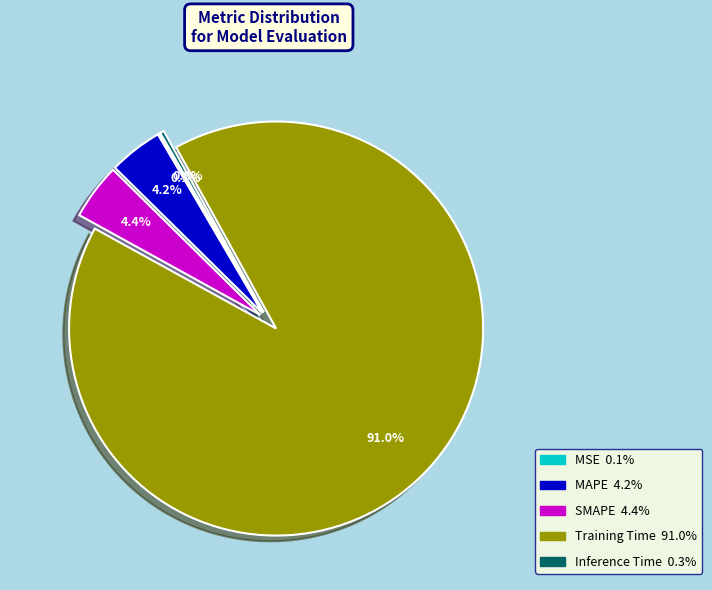

The Inference Time slice represents 0% of the pie. True or false?

True